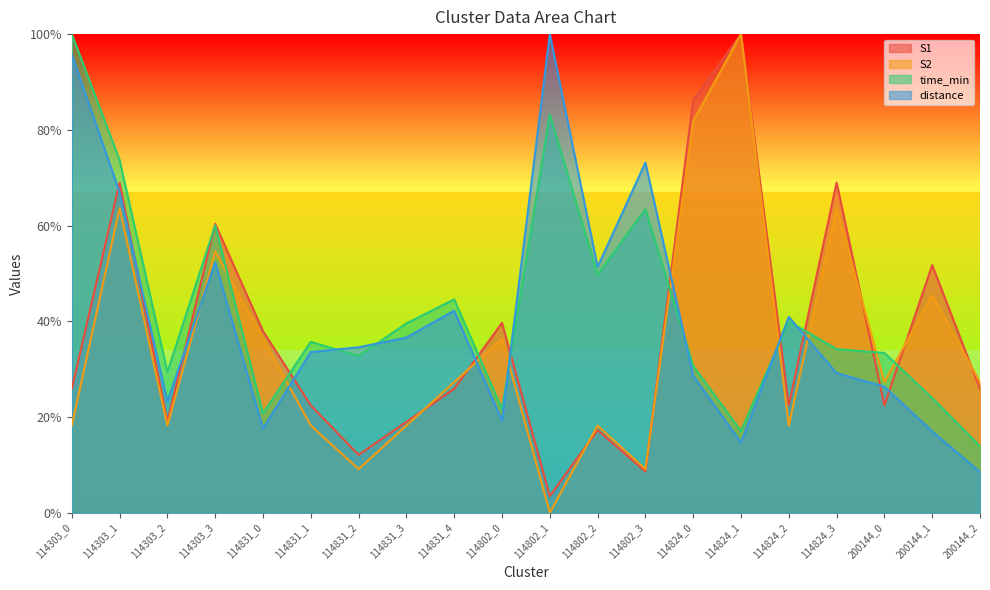

Between which two adjacent categories do distance and time_min first intersect?

114831_1 and 114831_2